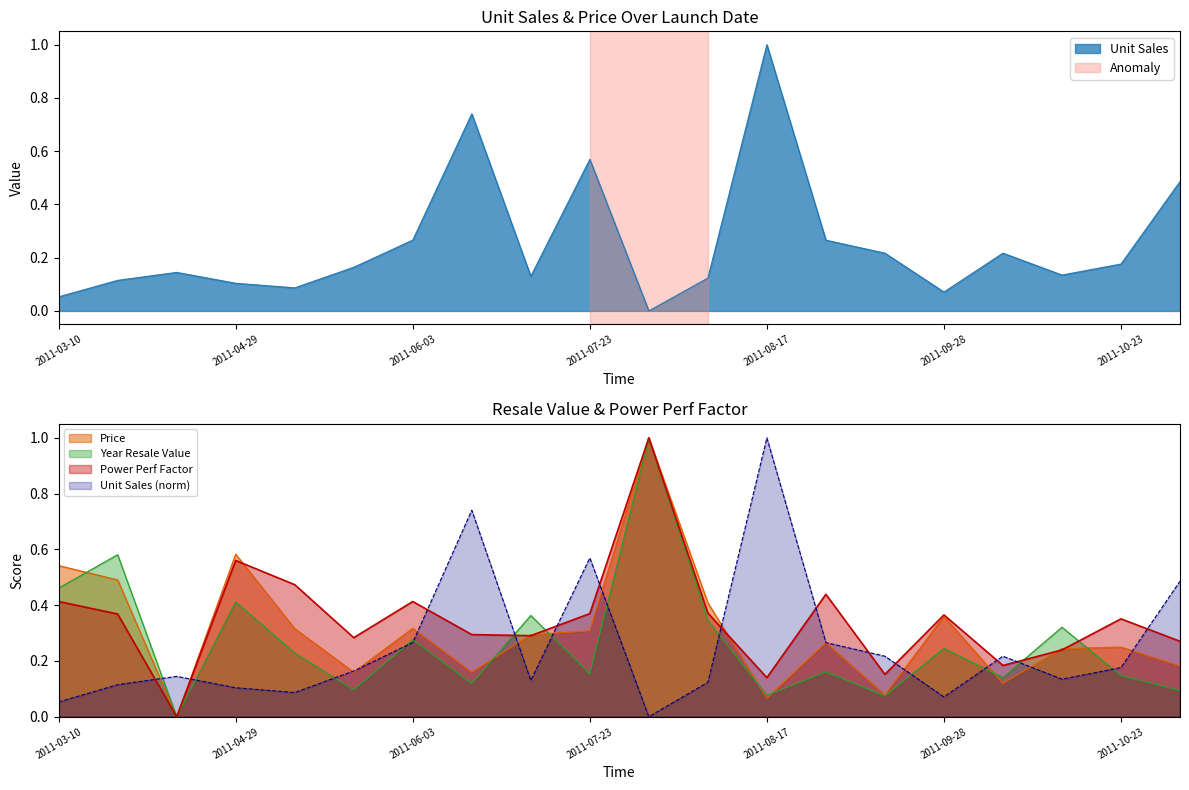

What is the label of the 20th point from the right?

2011-03-10